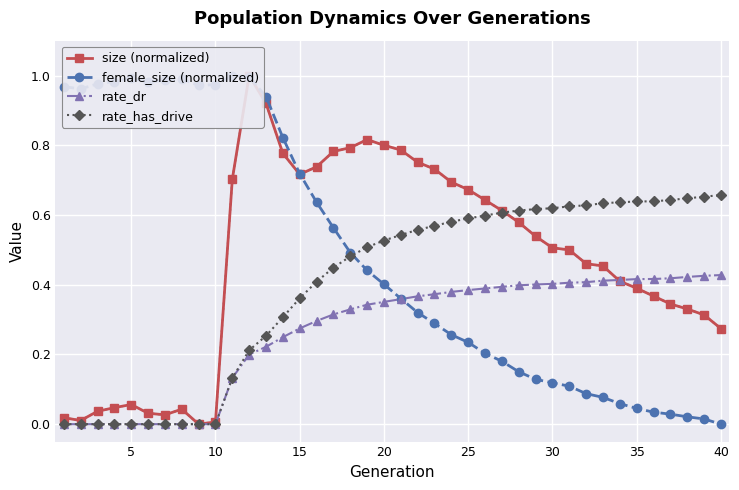

The rate_has_drive series shows 0.6 at 25. True or false?

True